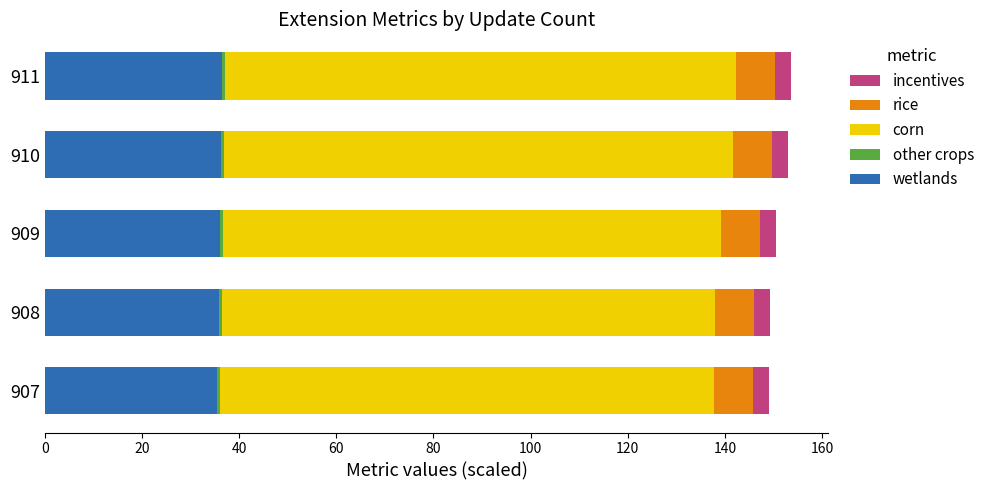

Is it true that wetlands equals 51.7 at 909?

False